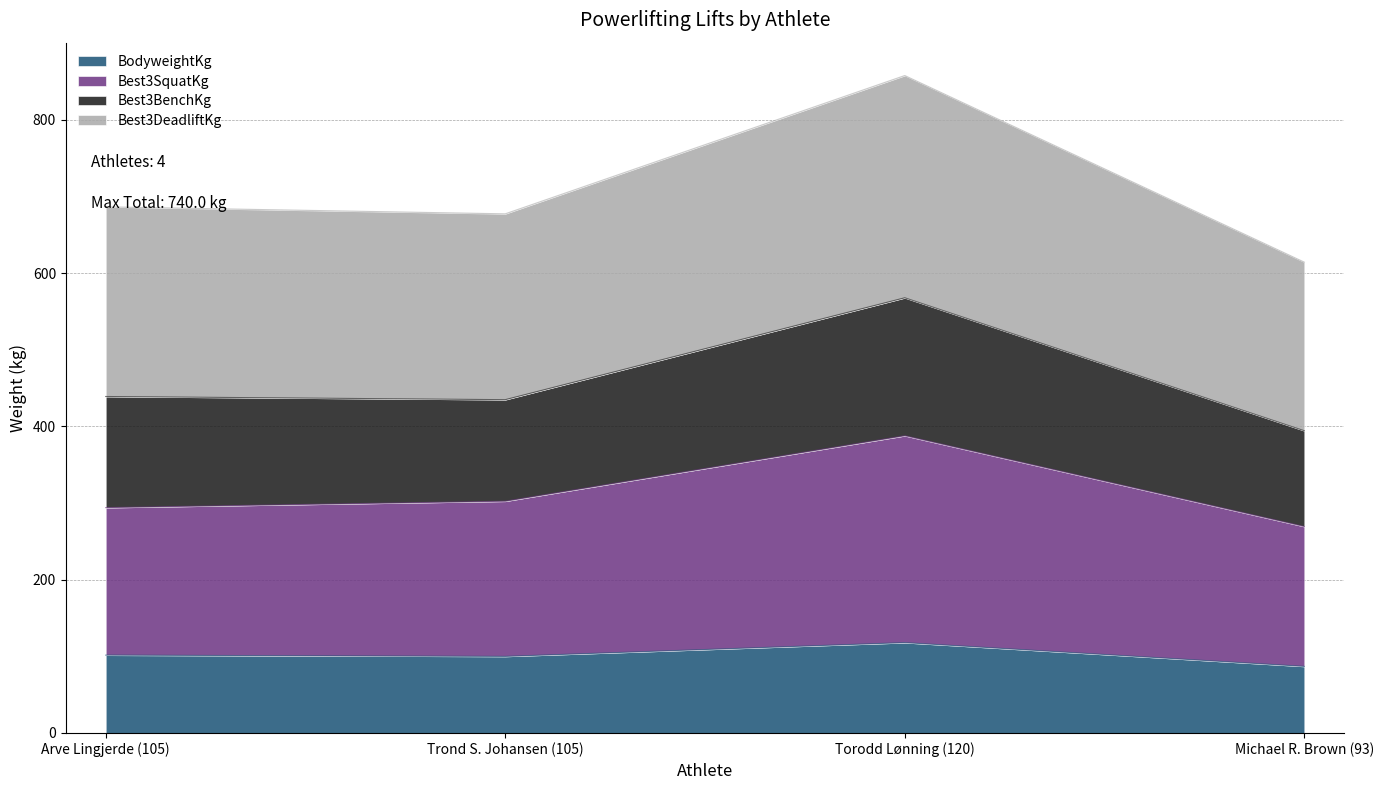

At how many categories does at least one series exceed 521?

4